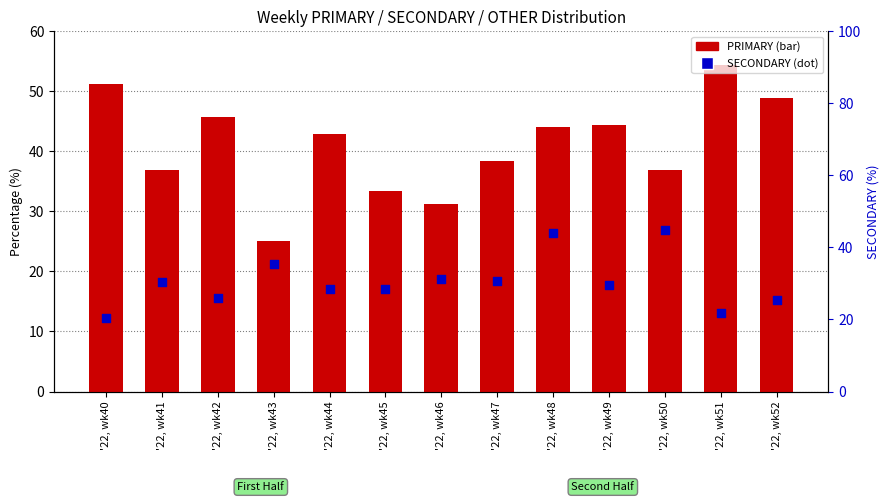

At which category is the sum across all series the highest?

'22, wk48